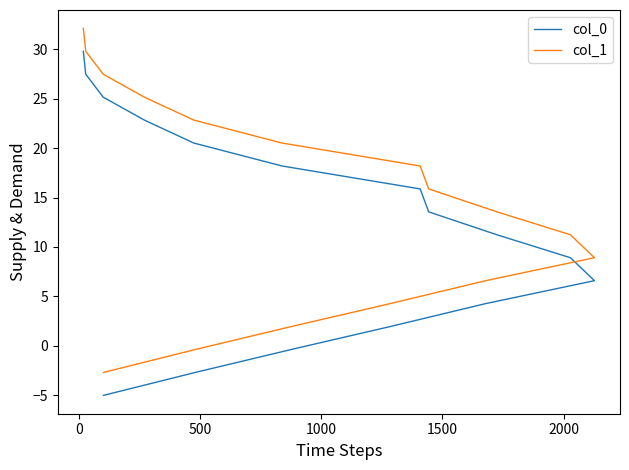

How many lines are shown in the chart?

2